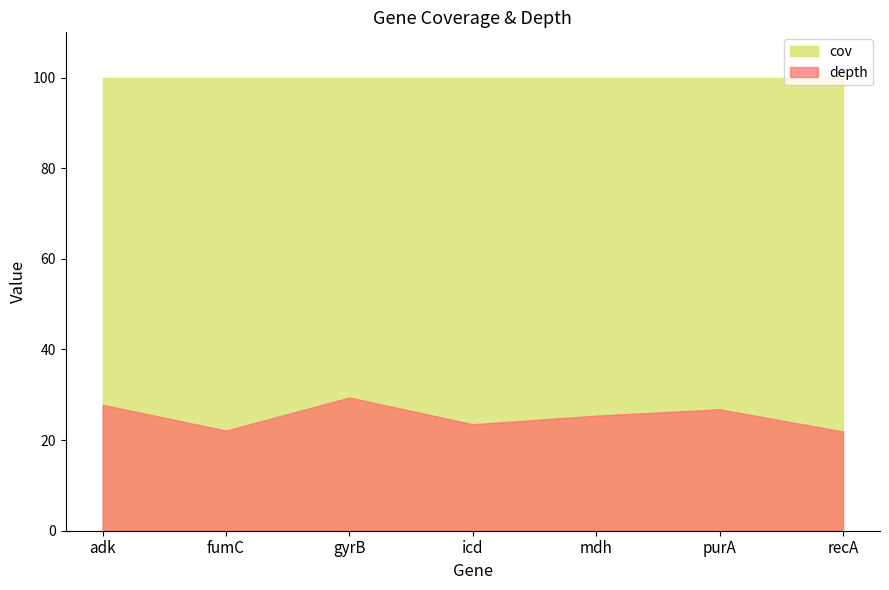

What is the lowest value of the cov series?

100.0